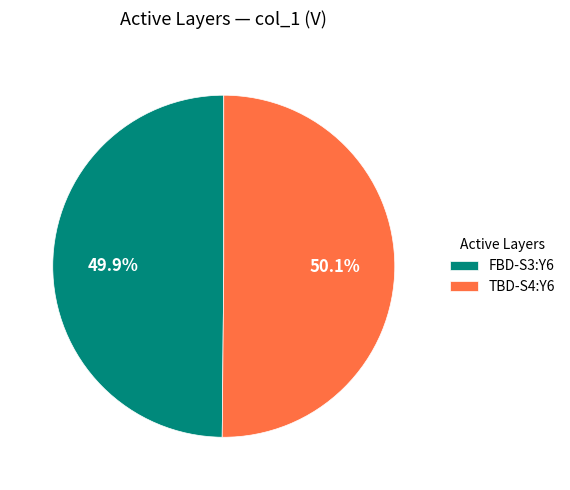

What percentage is the TBD-S4:Y6 slice, to the nearest percent?

50%